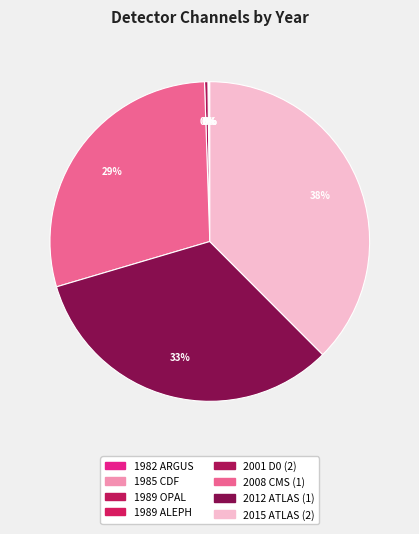

Which category has the biggest portion of the pie?

2015 ATLAS (2)